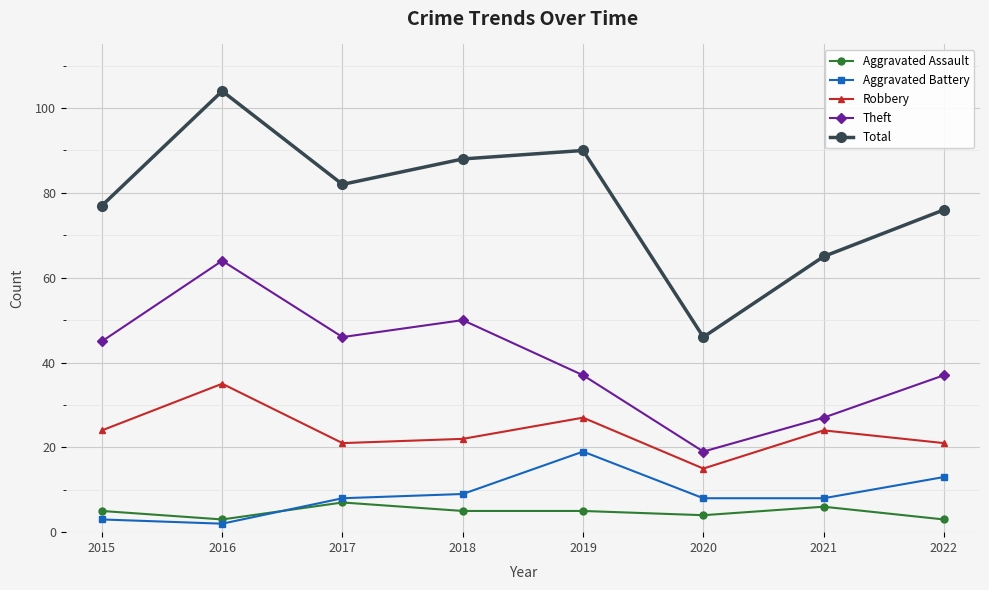

How many interior local peaks does the Theft series have?

2